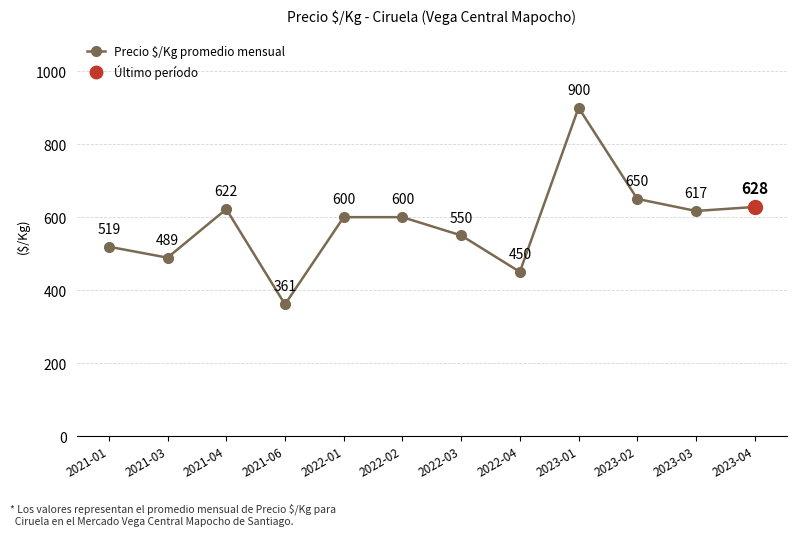

Reading left to right, extract all data points from this chart.

2021-01=519	2021-03=489	2021-04=622	2021-06=361	2022-01=600	2022-02=600	2022-03=550	2022-04=450	2023-01=900	2023-02=650	2023-03=617	2023-04=628